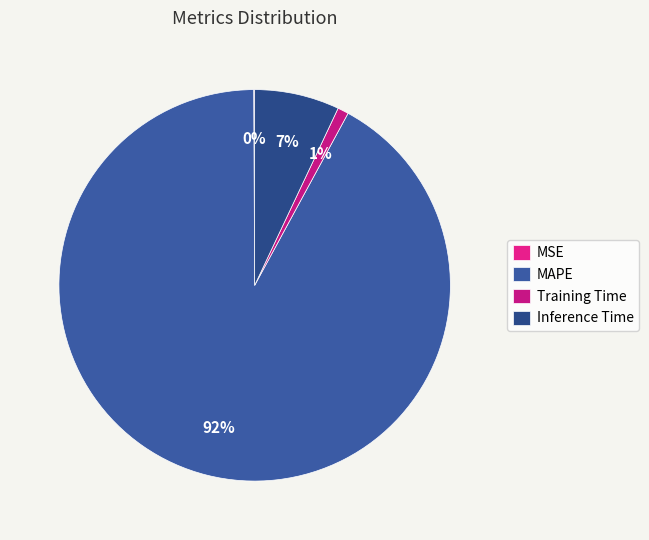

The Inference Time slice represents 13% of the pie. True or false?

False